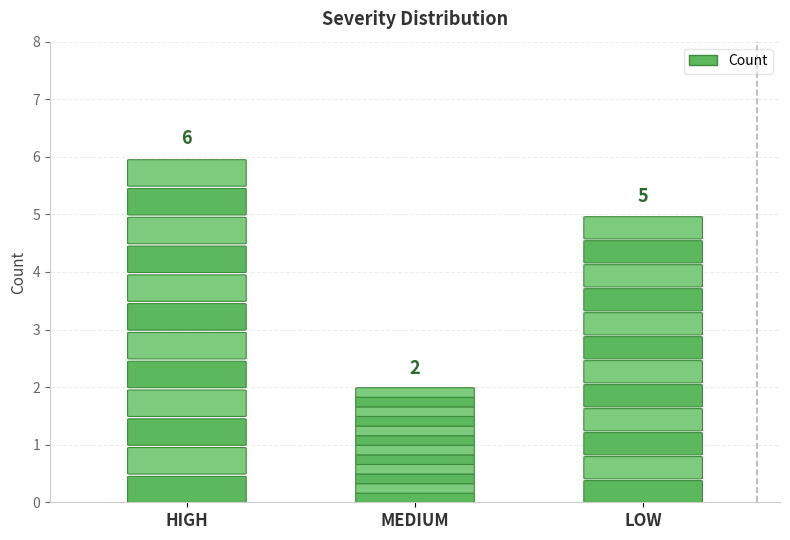

What is the difference between the values at MEDIUM and LOW?

3